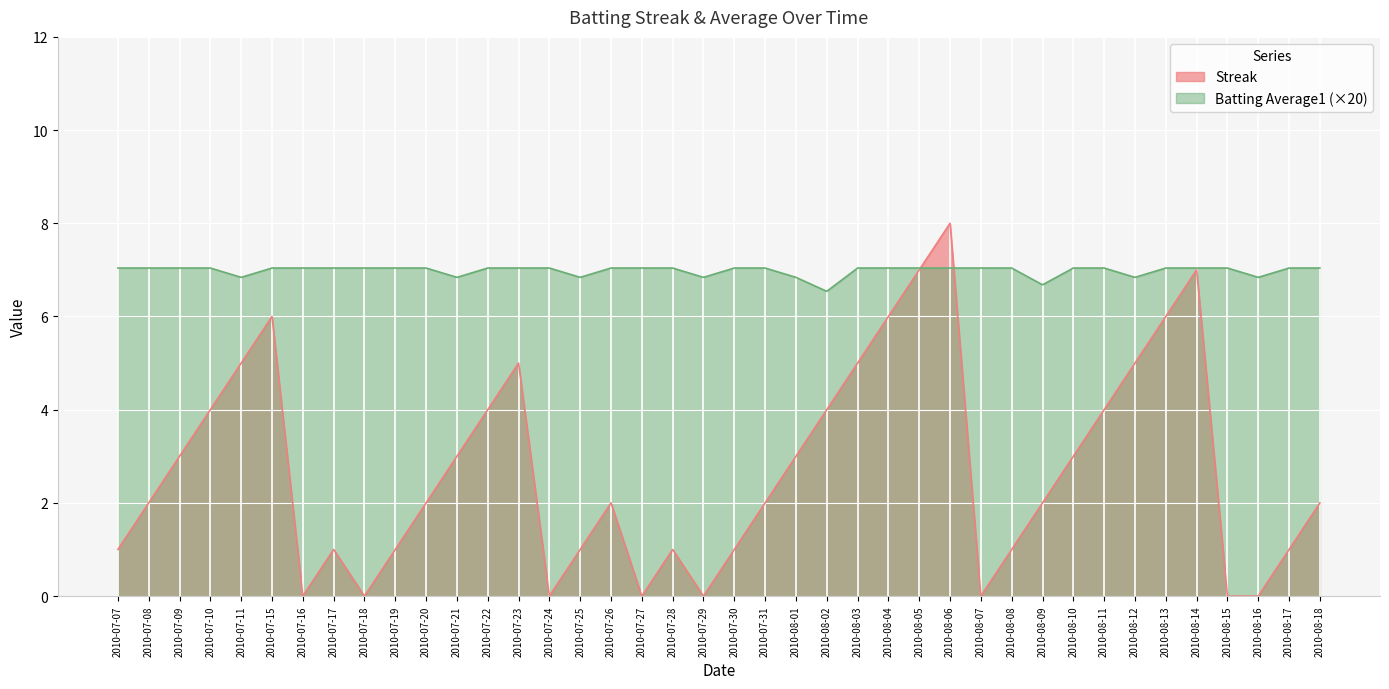

Which category has the highest value across all series?

2010-08-06